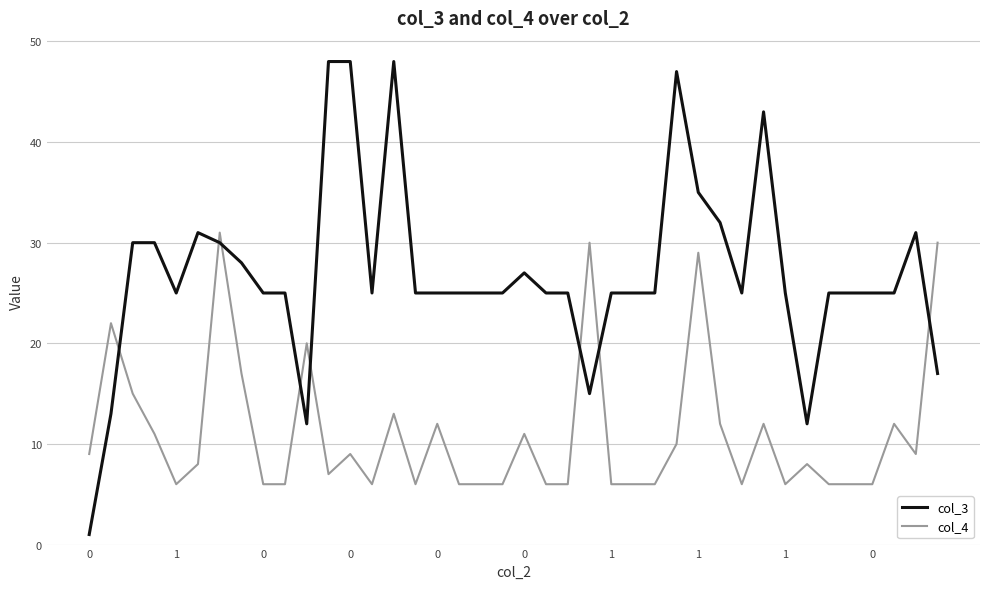

Which series has the largest range (max minus min)?

col_3